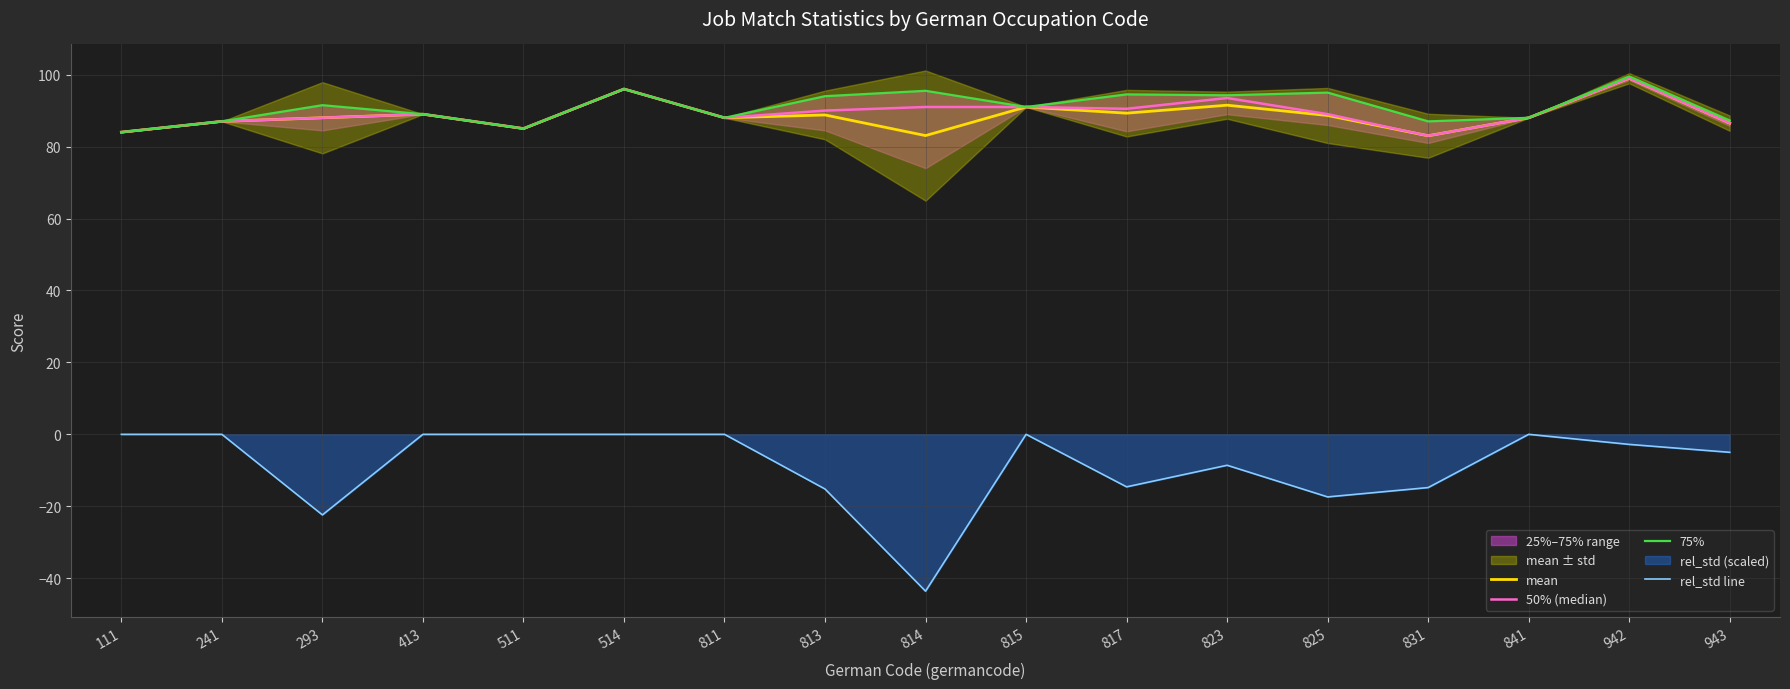

List the labels in order of rel_std line value, smallest first.

814, 293, 825, 813, 831, 817, 823, 943, 942, 111, 241, 413, 511, 514, 811, 815, 841